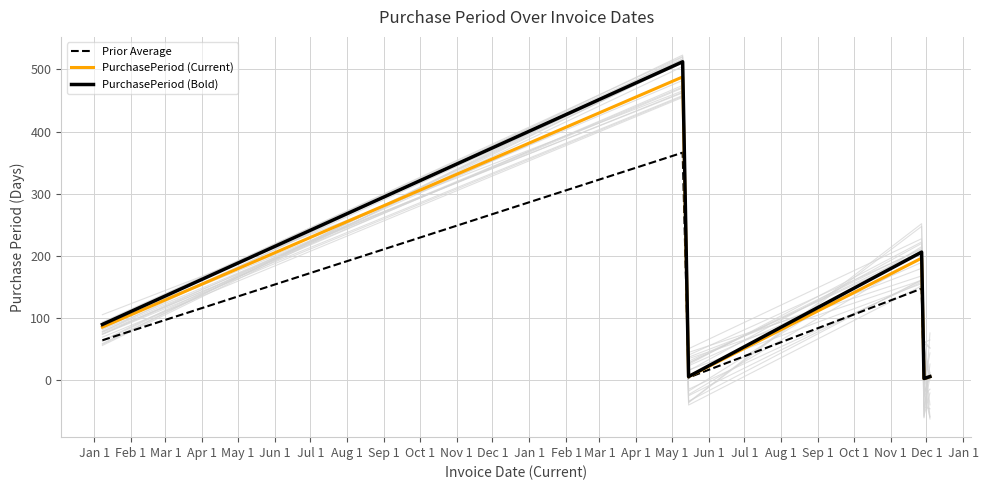

At which label does PurchasePeriod (Bold) first exceed 89?

Jan 1